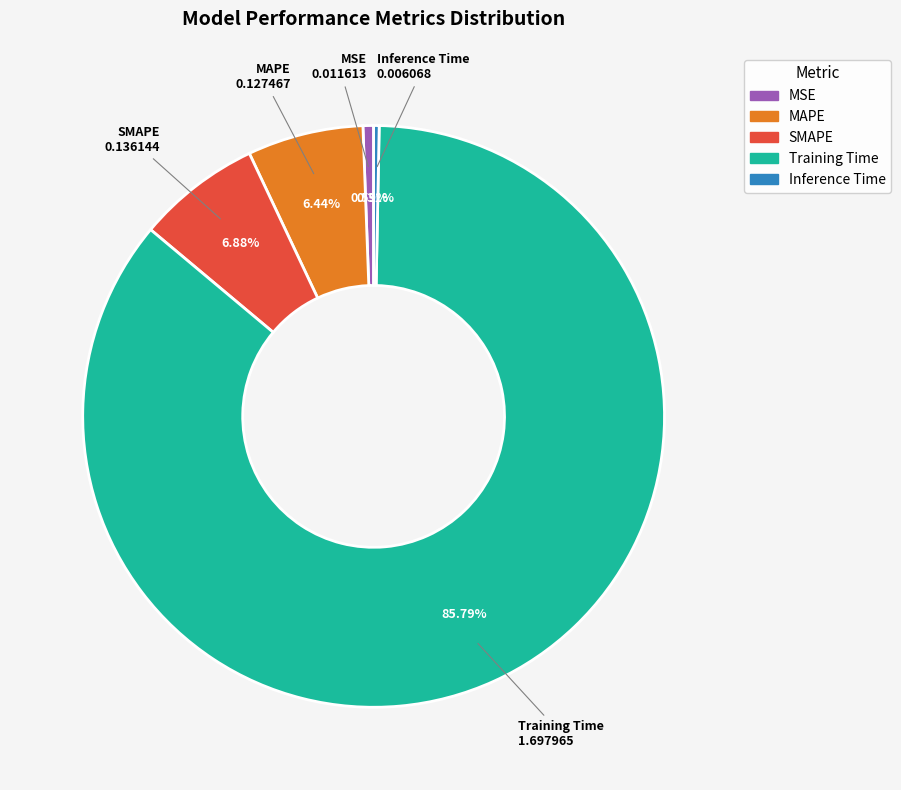

Which category has the biggest portion of the pie?

Training Time